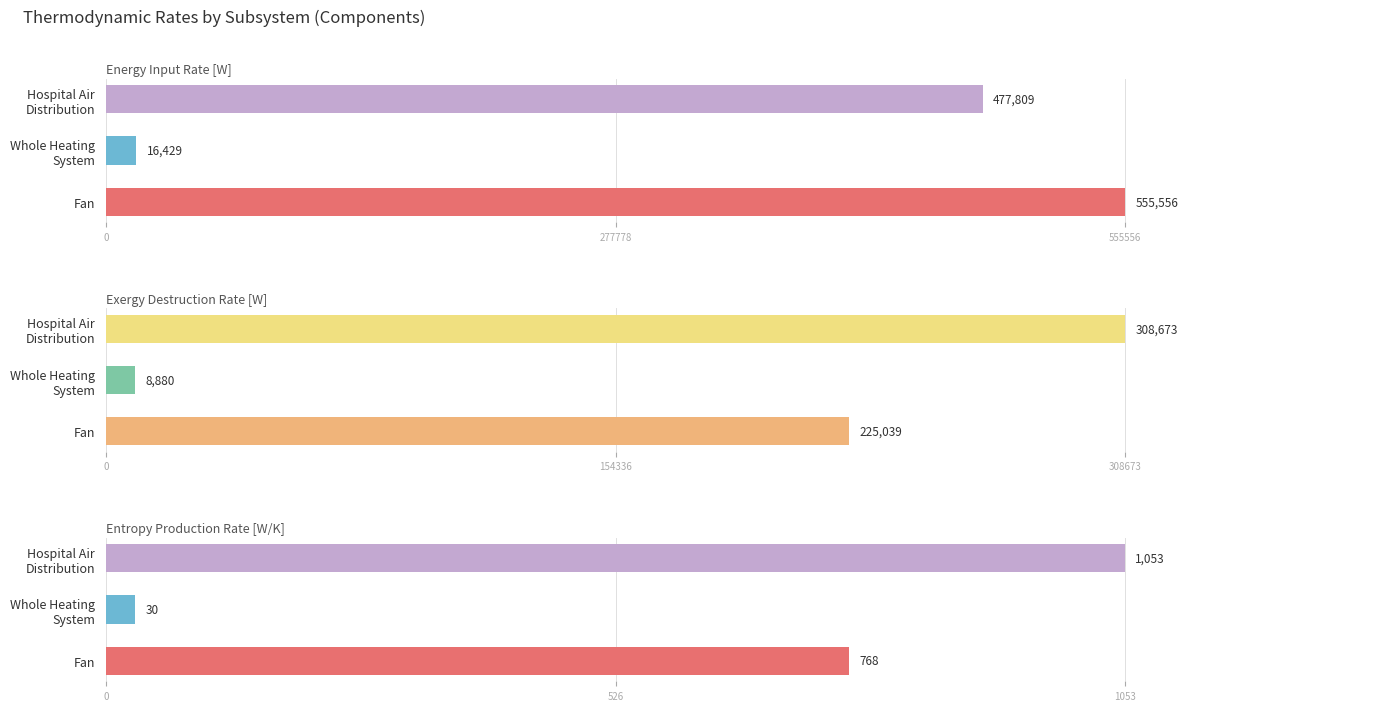

How many categories are shown in the chart?

3